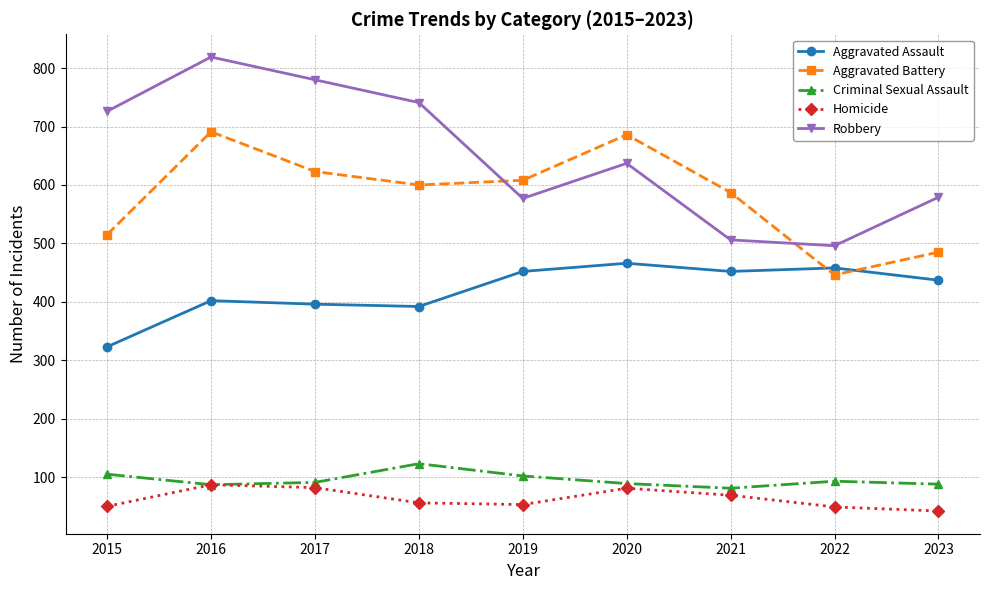

What is the difference between the maximum and minimum values in the Homicide series?

45